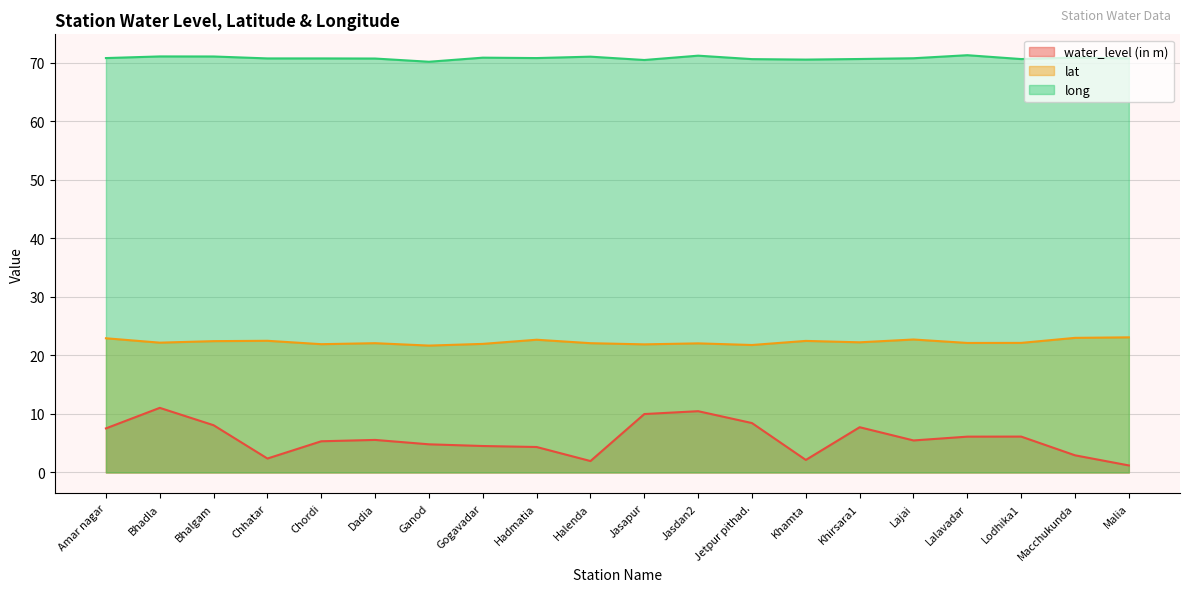

What is the label of the 13th point from the right?

Gogavadar